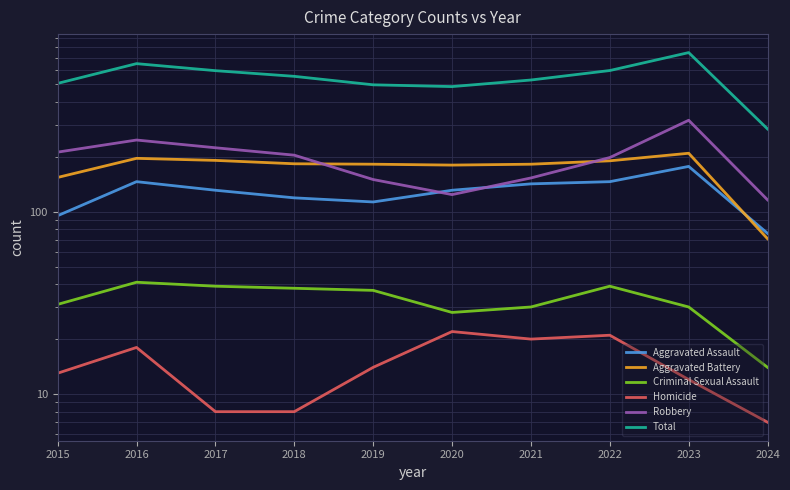

Does the chart display data point markers on the line(s)?

No